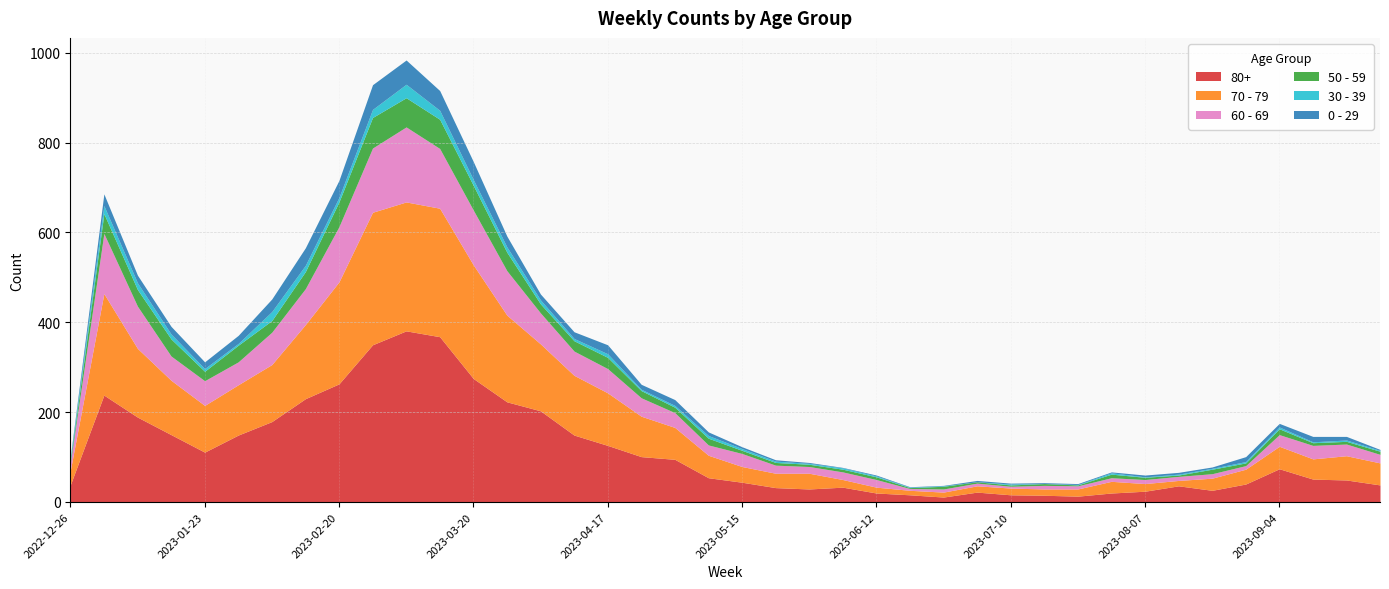

How many data points in 80+ are above 54?

19